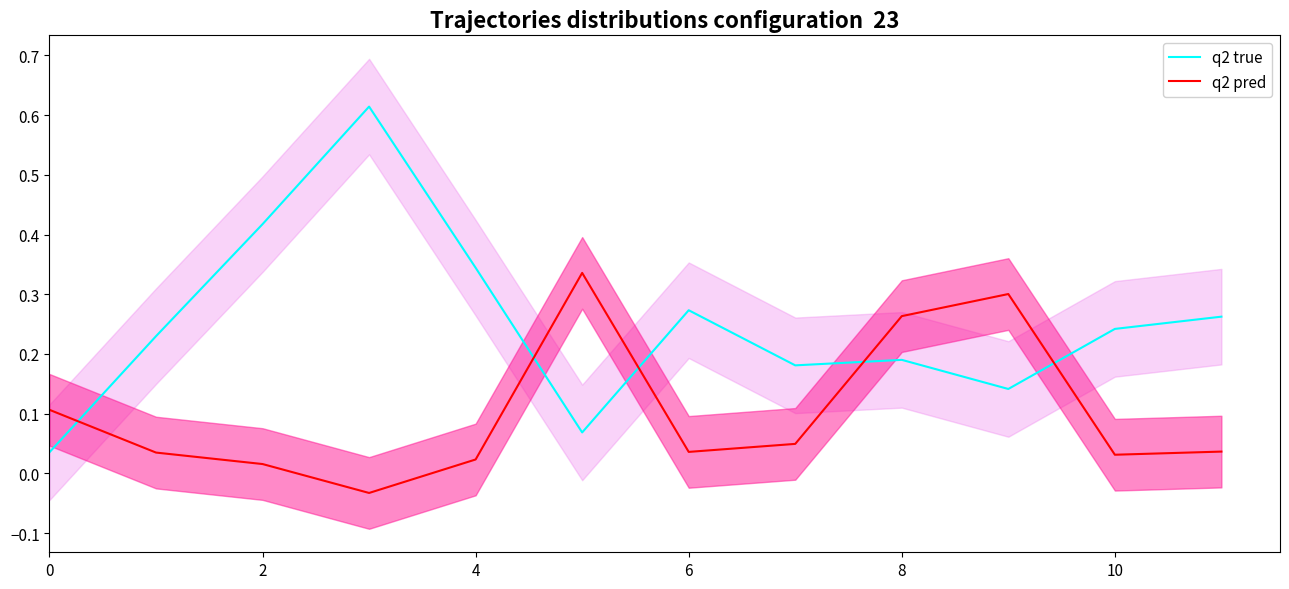

How many interior local valleys does the q2 pred series have?

3